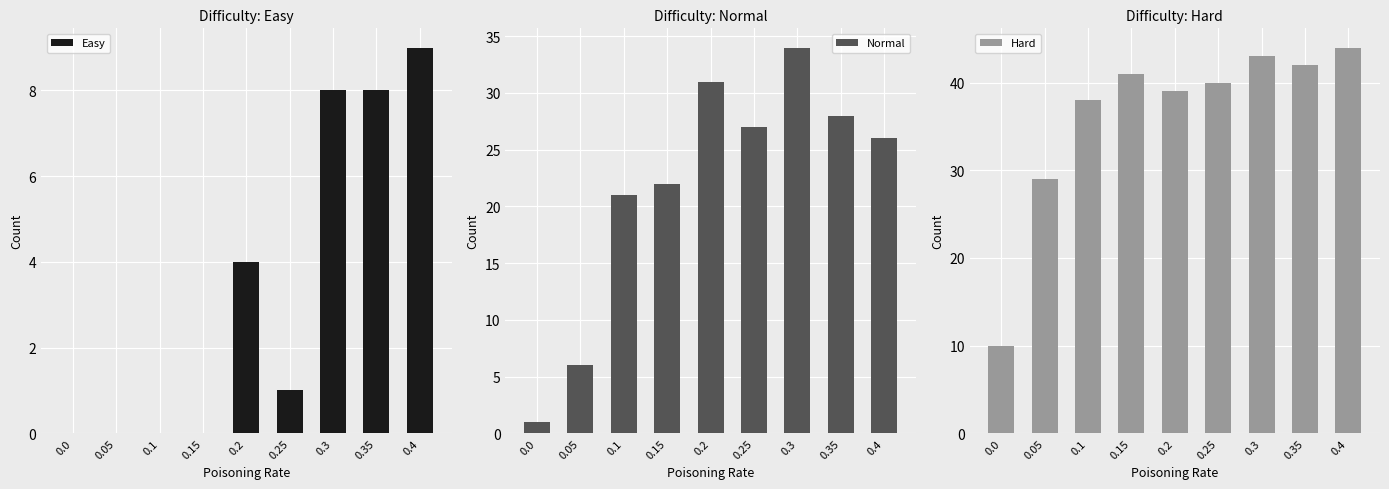

Reading left to right, list all the values displayed in this chart.

Easy: 0.0=0	0.05=0	0.1=0	0.15=0	0.2=4	0.25=1	0.3=8	0.35=8	0.4=9
Normal: 0.0=1	0.05=6	0.1=21	0.15=22	0.2=31	0.25=27	0.3=34	0.35=28	0.4=26
Hard: 0.0=10	0.05=29	0.1=38	0.15=41	0.2=39	0.25=40	0.3=43	0.35=42	0.4=44